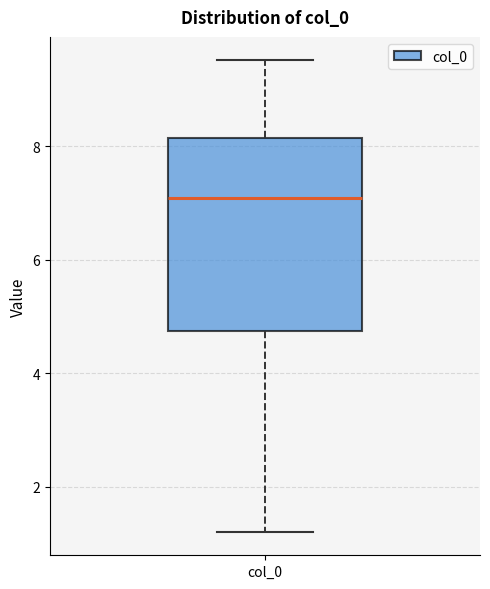

Read this box plot against the y-axis: the position of the median line, the range covered by the box, and the ends of both whiskers. The values are not printed on the chart, so give them approximately, as read against the axis.

median 7.0, box 4.8 to 8.2, whiskers 1.2 to 9.6